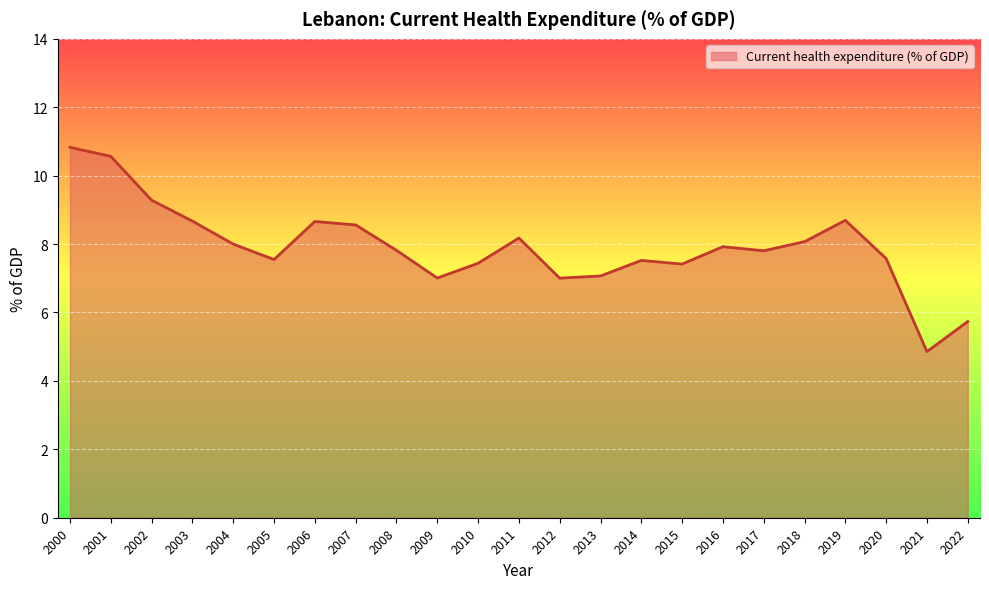

Count the number of categories in the chart.

23